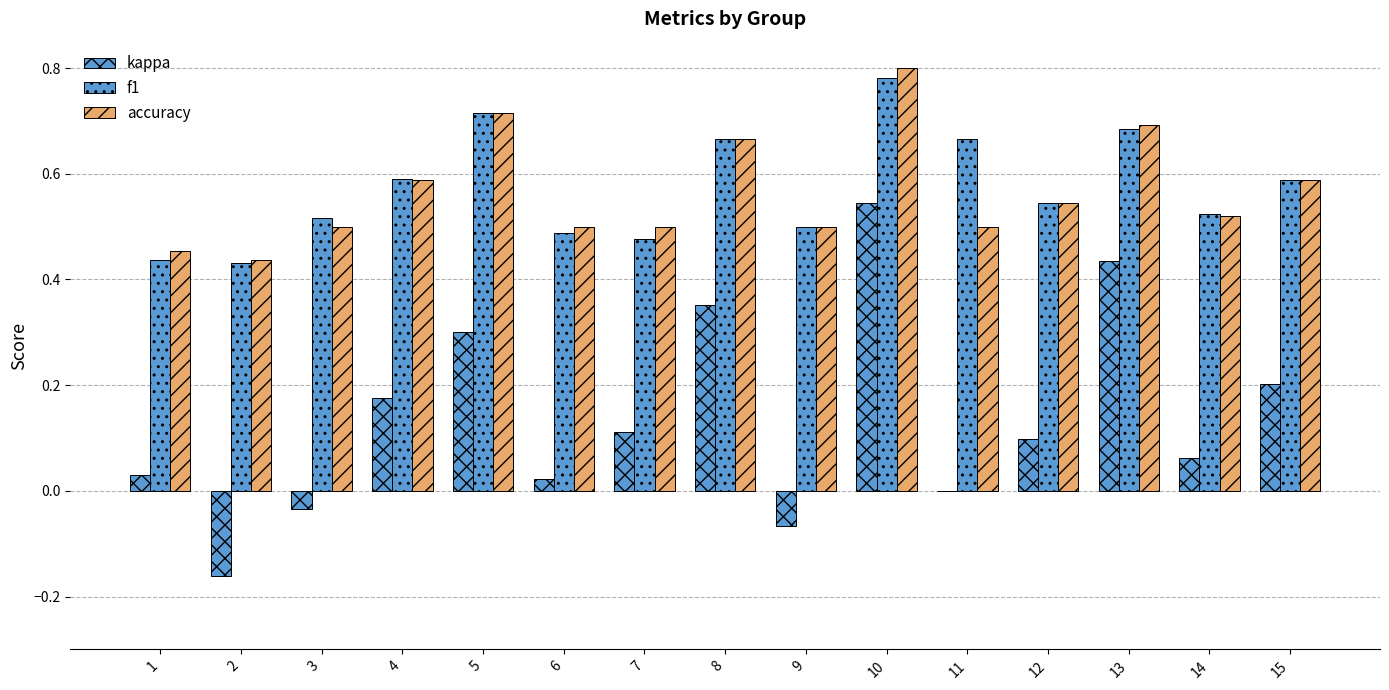

What is the difference between the accuracy values at 13 and 1?

0.2